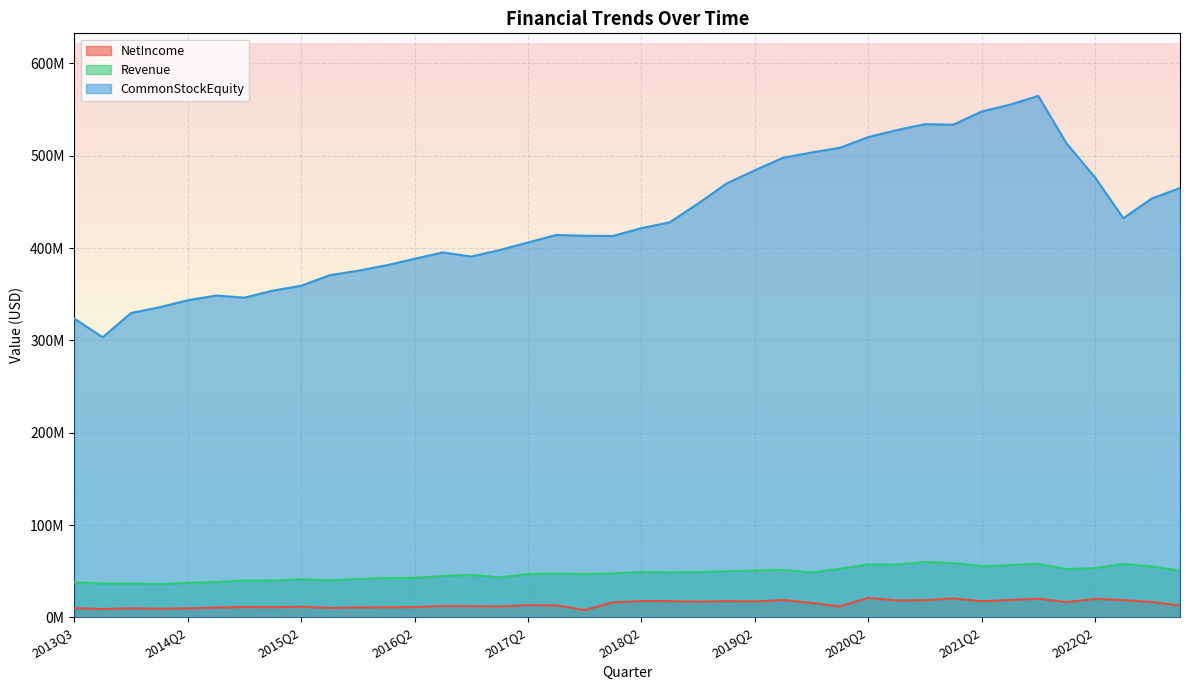

Does the chart display data point markers on the line(s)?

No